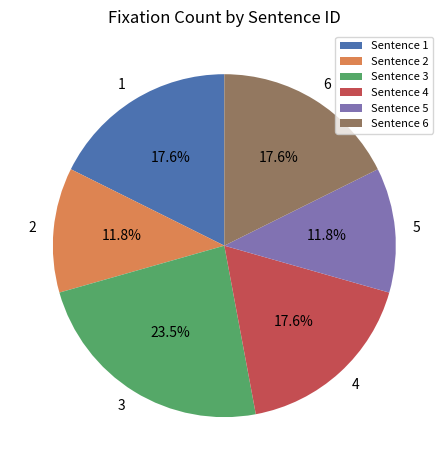

Is there a majority slice in this chart?

No